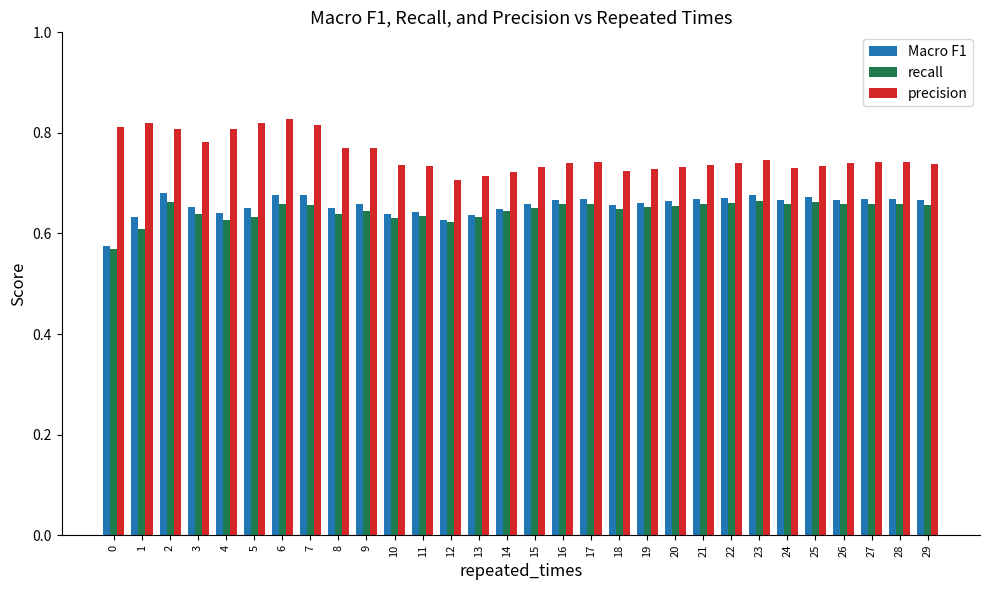

How many recall values are between 0 and 1?

30